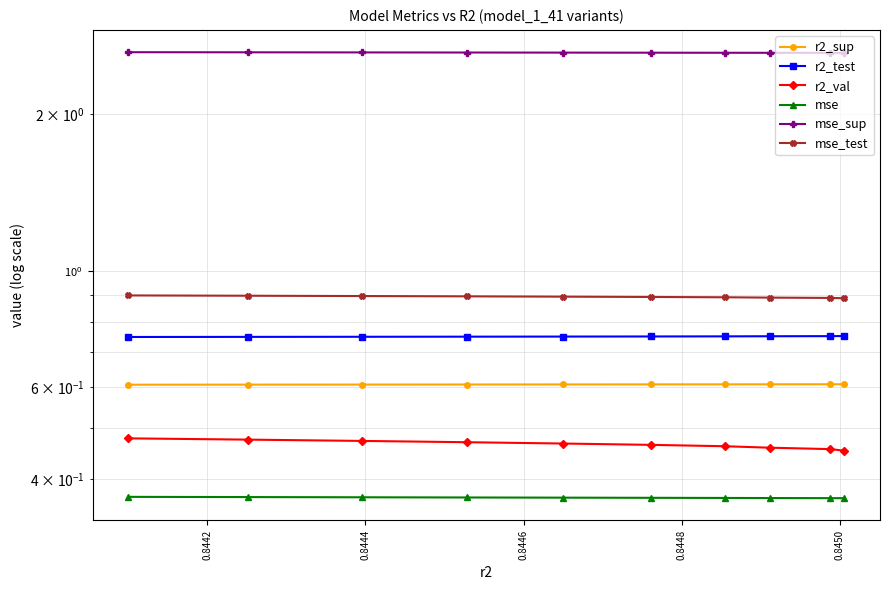

Which series has the widest spread of values?

r2_val